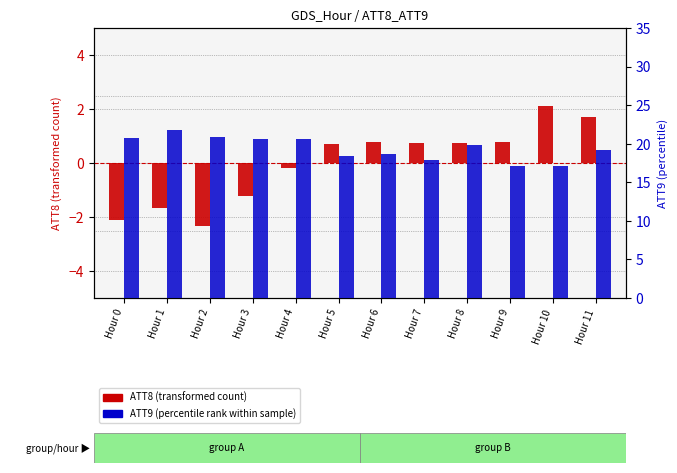

How many values in the ATT8 (transformed count) series exceed 0?

7